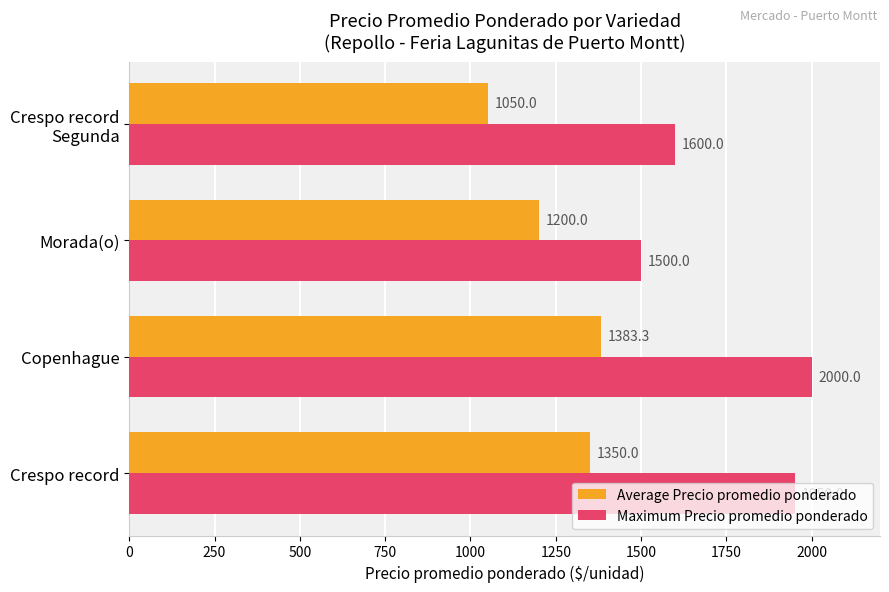

What is the difference between the Maximum Precio promedio ponderado values at Morada(o) and Crespo record?

450.0